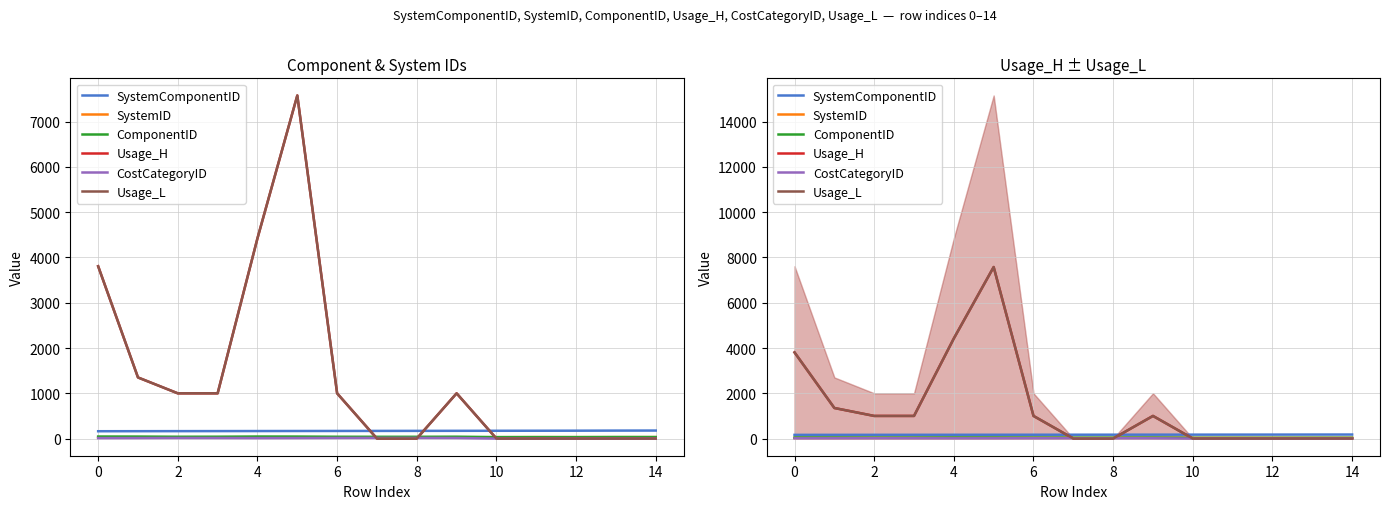

At which label is ComponentID closest to 39?

12